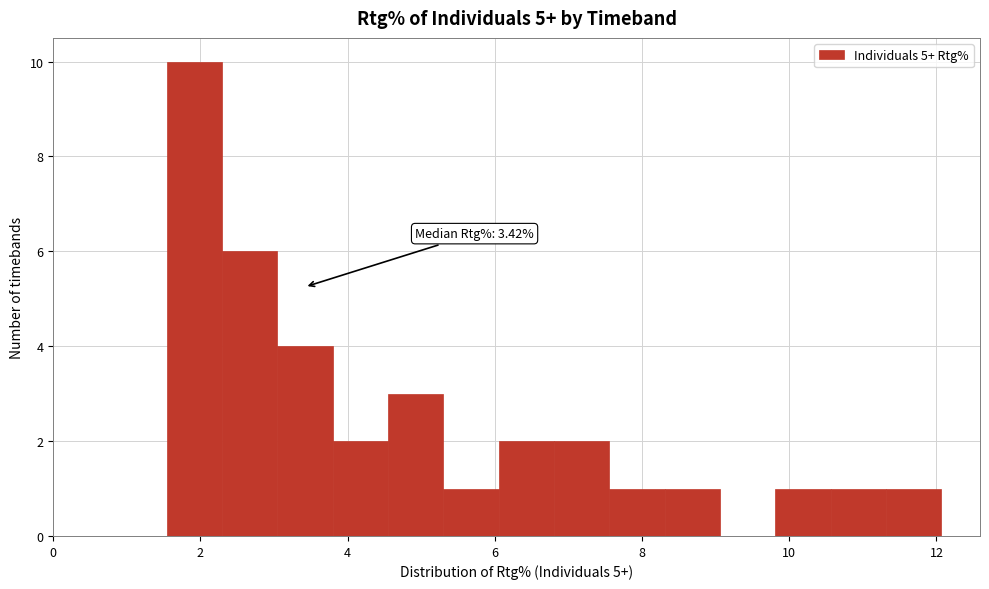

Around what value on the x-axis is the tallest bar? Give the approximate position of its centre, as read against the axis.

2.0